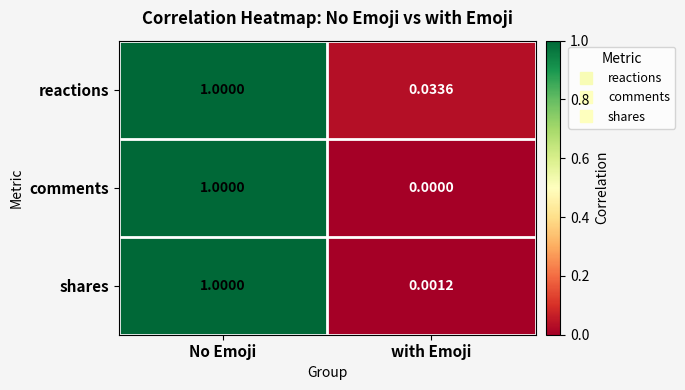

Rank the series at with Emoji from lowest to highest value.

comments, shares, reactions